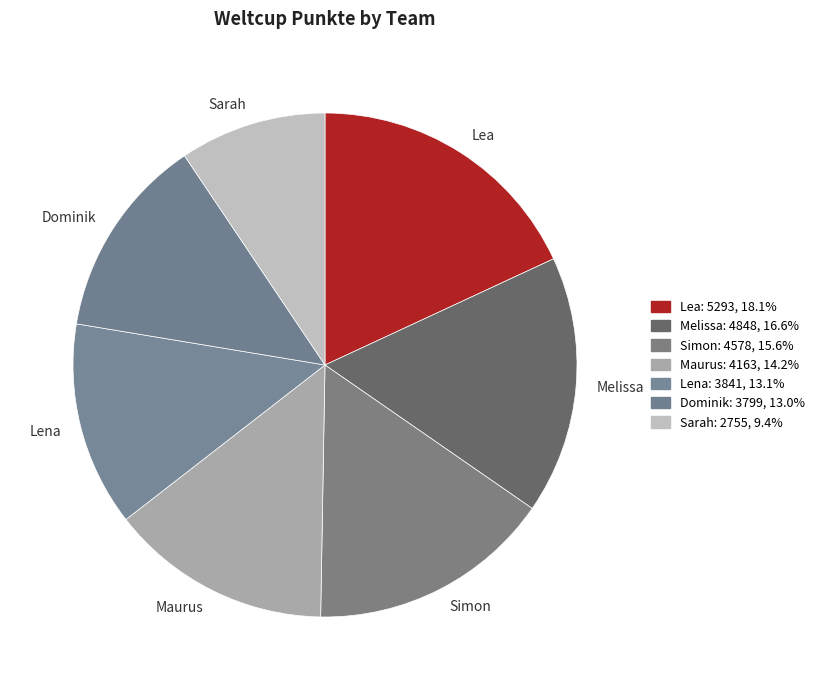

True or false: Lea accounts for 11% of the total.

False